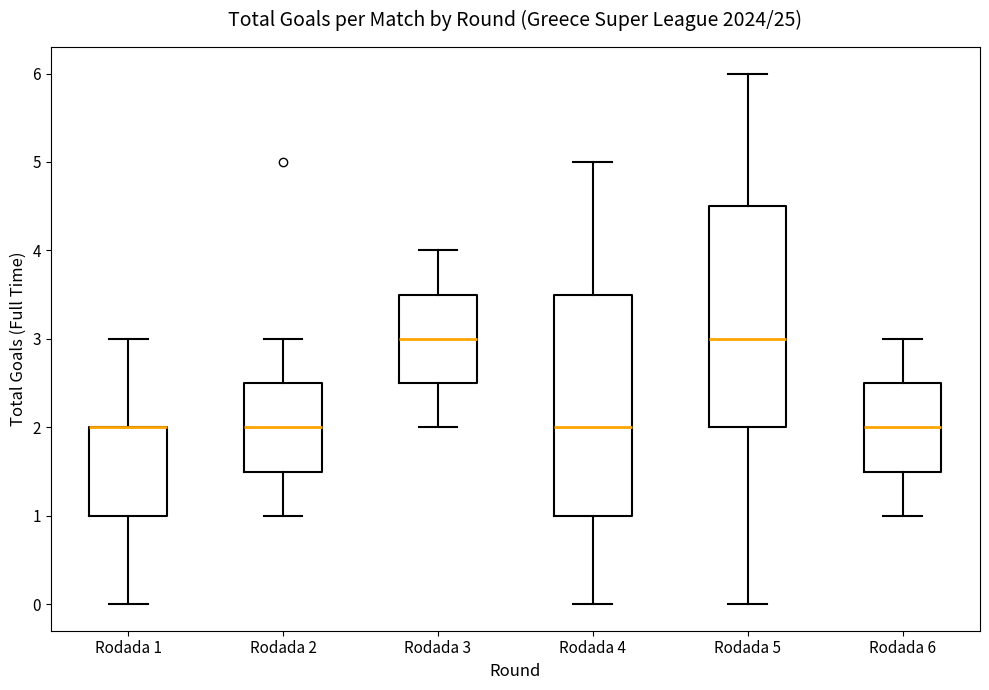

Reading left to right, read every box against the y-axis: the position of its median line, the range the box covers, and the ends of its whiskers. The values are not printed on the chart, so give them approximately, as read against the axis.

Rodada 1: median 2.0 (drawn on the box's upper edge), box 1.0 to 2.0, whiskers 0.0 to 3.0
Rodada 2: median 2.0, box 1.5 to 2.5, whiskers 1.0 to 3.0
Rodada 3: median 3.0, box 2.5 to 3.5, whiskers 2.0 to 4.0
Rodada 4: median 2.0, box 1.0 to 3.5, whiskers 0.0 to 5.0
Rodada 5: median 3.0, box 2.0 to 4.5, whiskers 0.0 to 6.0
Rodada 6: median 2.0, box 1.5 to 2.5, whiskers 1.0 to 3.0